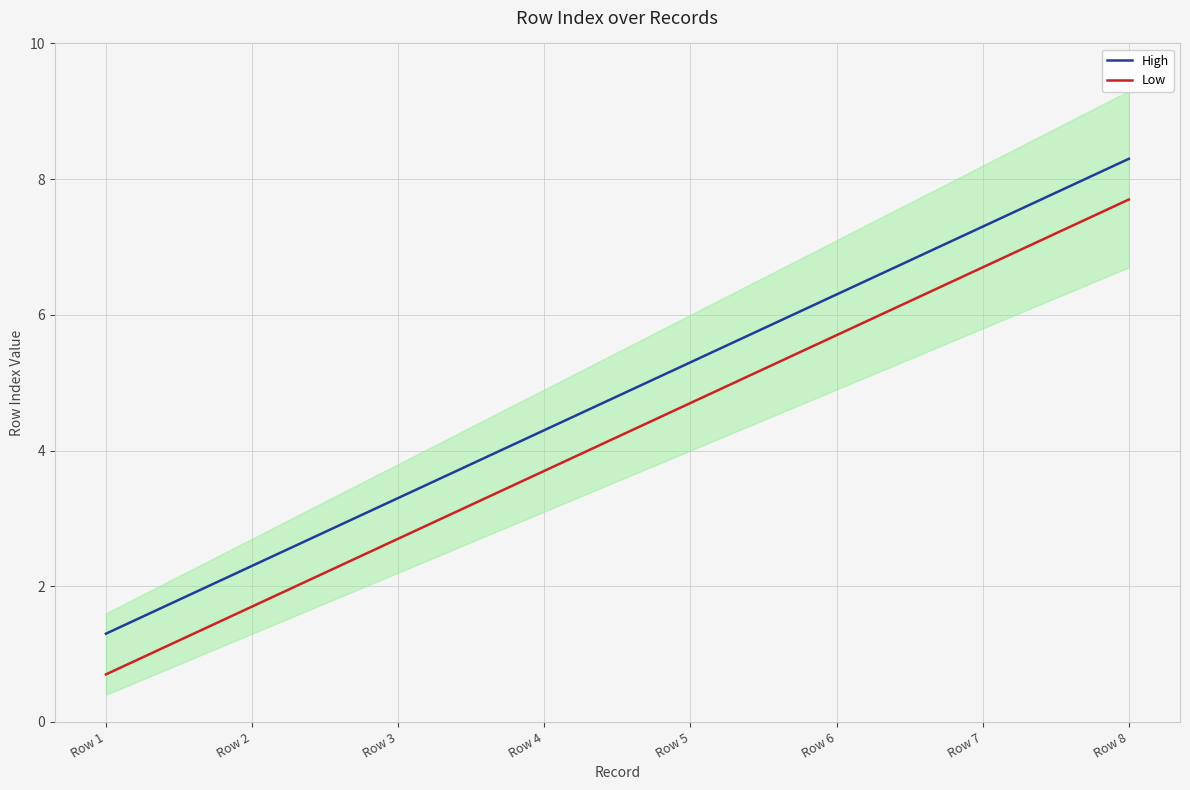

Reading right to left, list all the values displayed in this chart.

High: 8.3	7.3	6.3	5.3	4.3	3.3	2.3	1.3
Low: 7.7	6.7	5.7	4.7	3.7	2.7	1.7	0.7